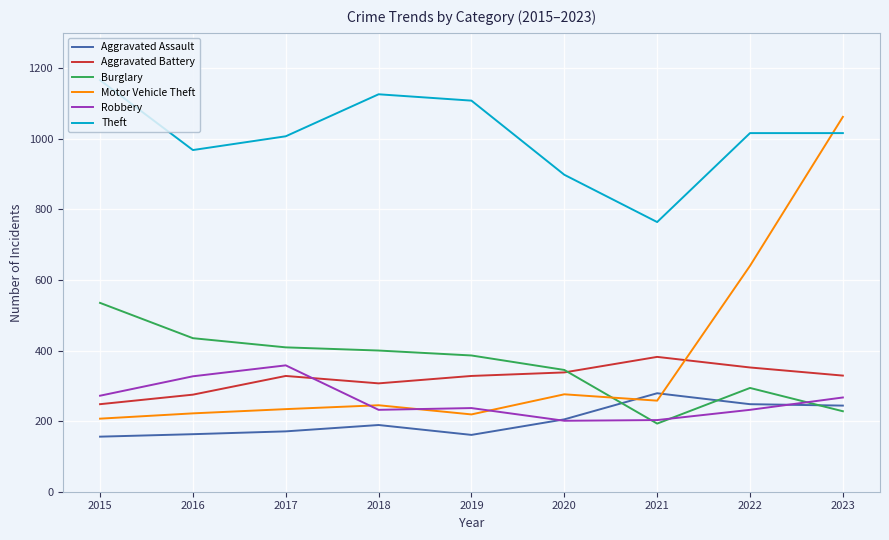

The value of Aggravated Battery at 2021 is 589. True or false?

False